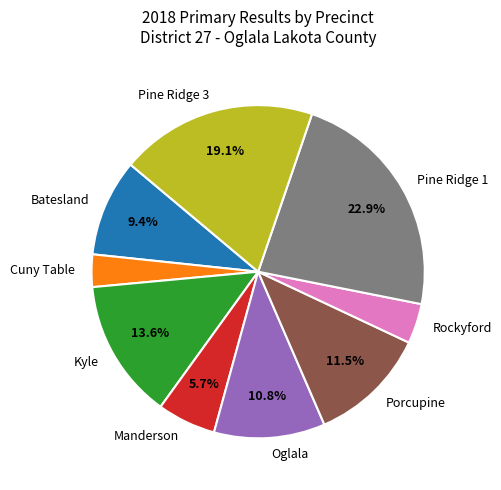

Rank the categories by value from highest to lowest.

Pine Ridge 1, Pine Ridge 3, Kyle, Porcupine, Oglala, Batesland, Manderson, Rockyford, Cuny Table